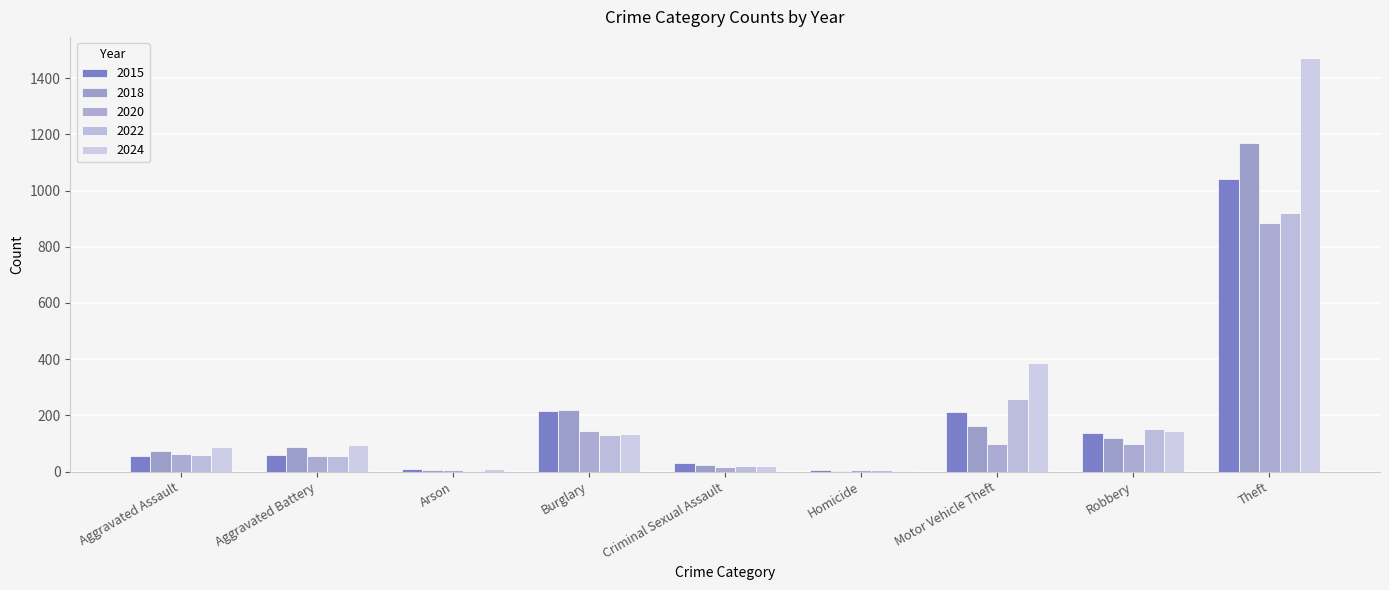

Is it true that 2020 equals 7 at Arson?

True